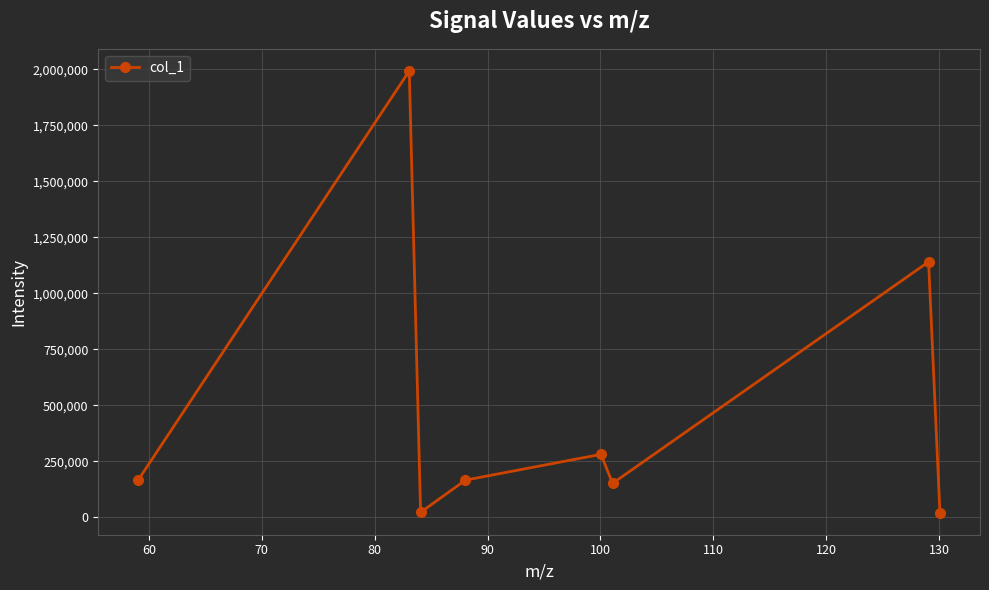

Count the number of categories in the chart.

8